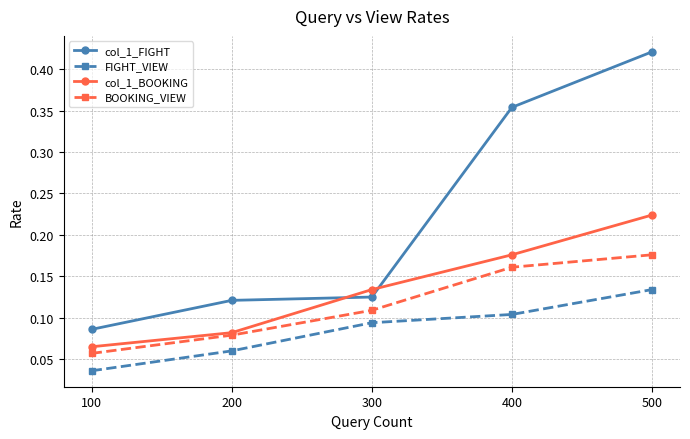

The col_1_BOOKING series shows 0.1 at 200. True or false?

True